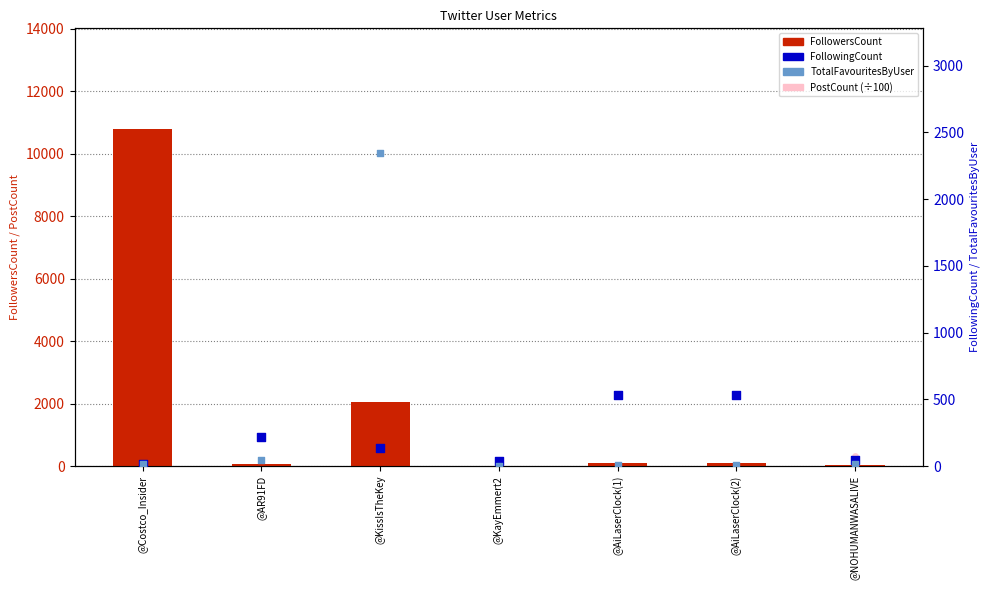

Is the value of FollowingCount at @AR91FD greater than the value of FollowersCount at @KissIsTheKey?

No